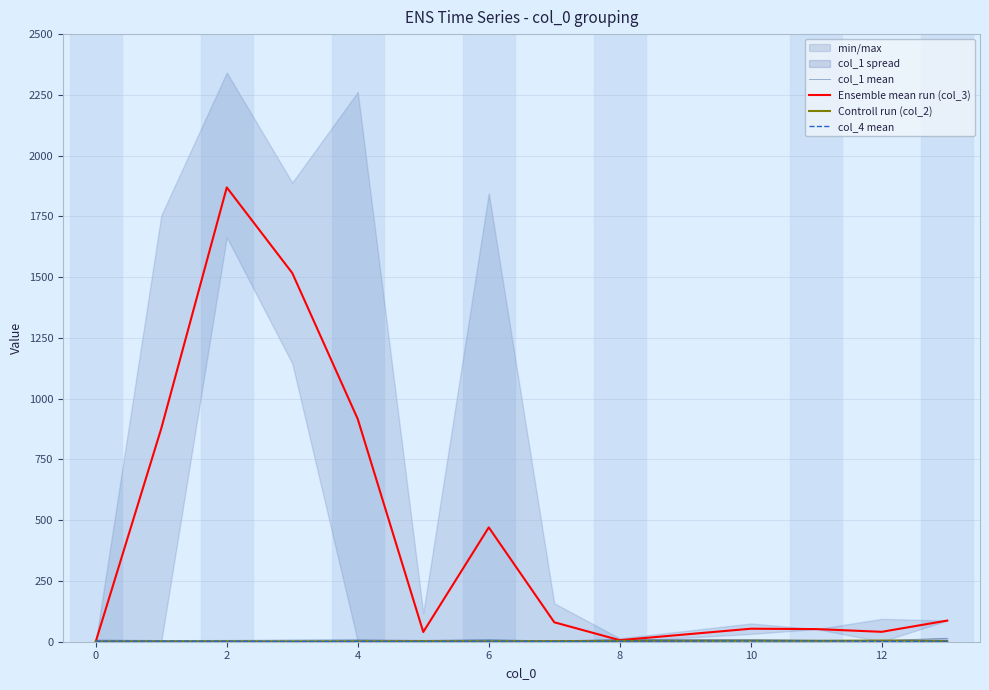

True or false: col_1 mean and col_4 mean cross at least once.

False